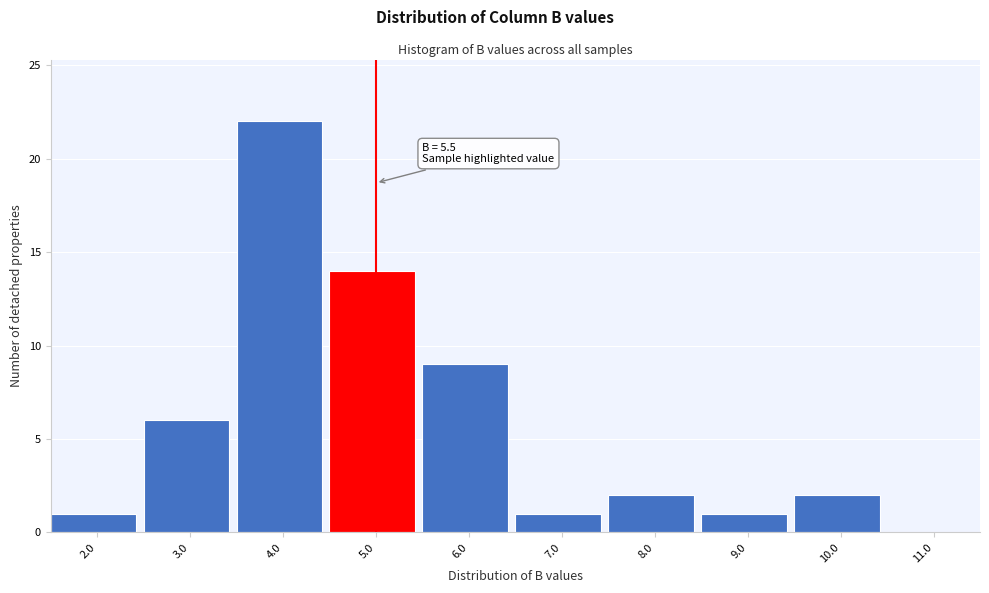

Reading left to right, extract all data points from this chart.

2.0=1	3.0=6	4.0=22	5.0=14	6.0=9	7.0=1	8.0=2	9.0=1	10.0=2	11.0=0